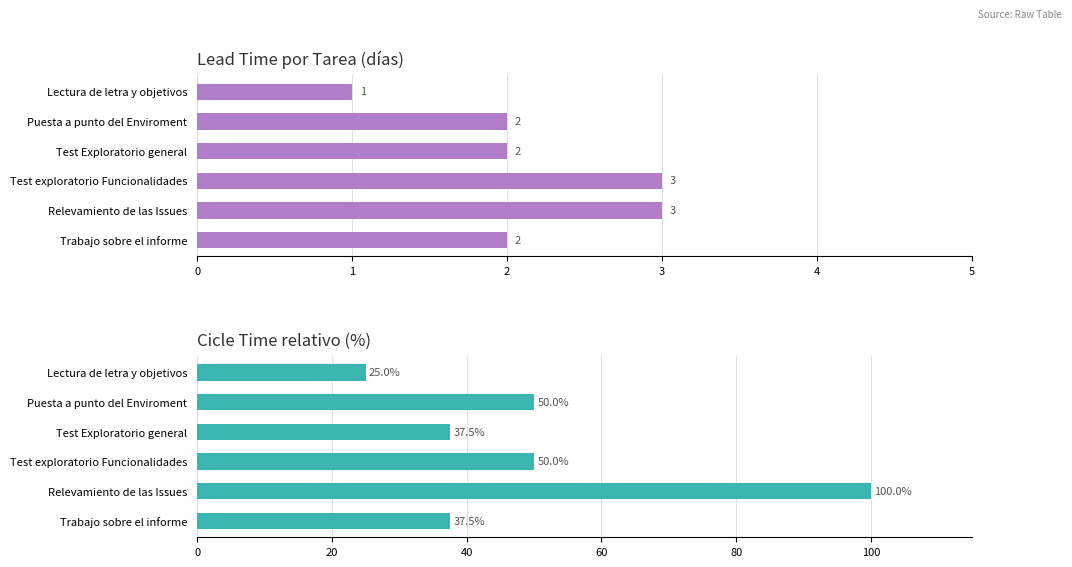

Rank the series by their average value, from lowest to highest.

Lead Time (días), Cicle Time (%)